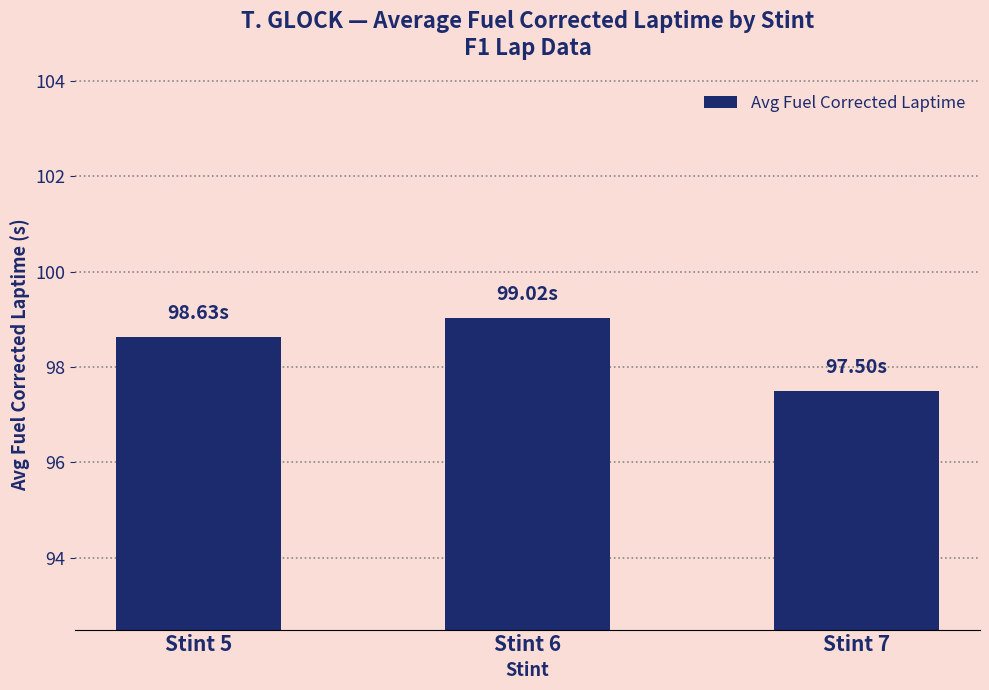

Between Stint 7 and Stint 5, which is larger?

Stint 5